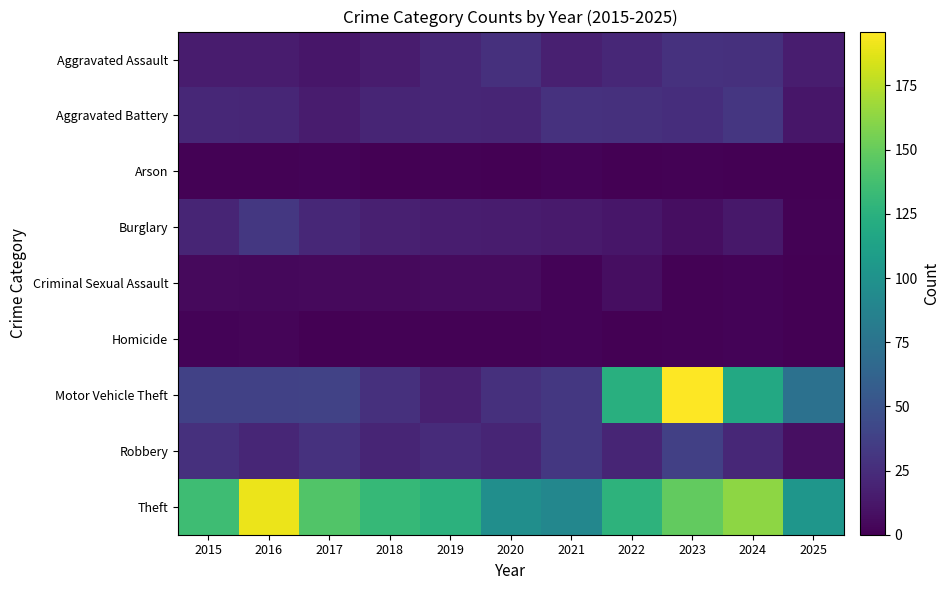

What is the difference between the highest and lowest values at 2019?

125